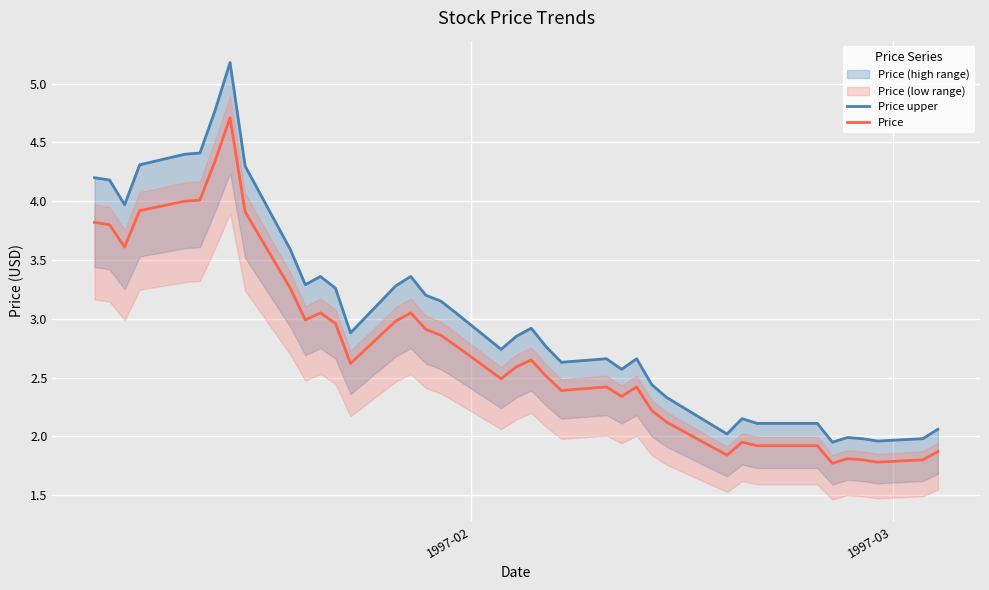

How many categories are shown in the chart?

40